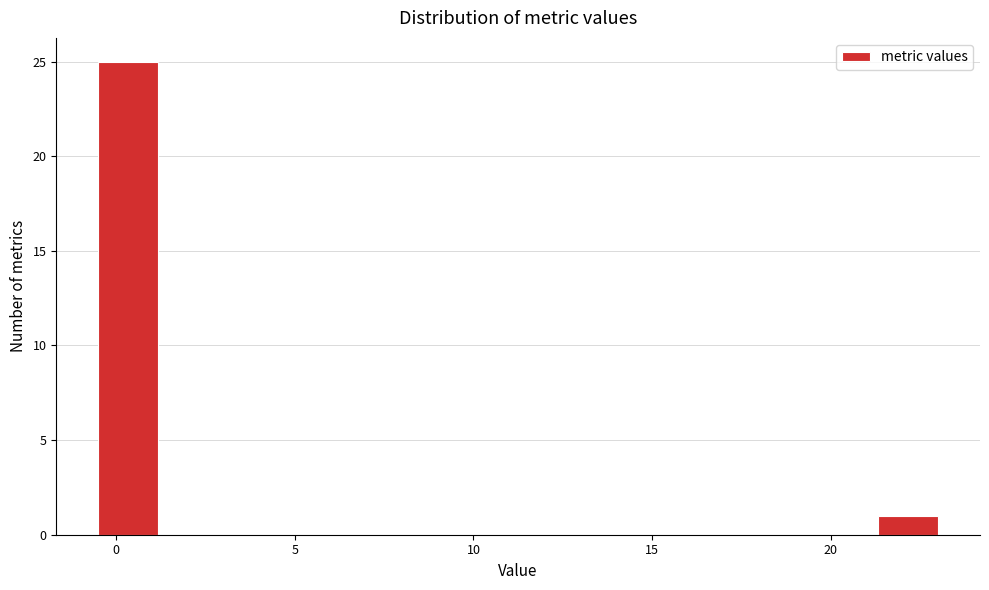

Around what value on the x-axis is the tallest bar? Give the approximate position of its centre, as read against the axis.

0.5